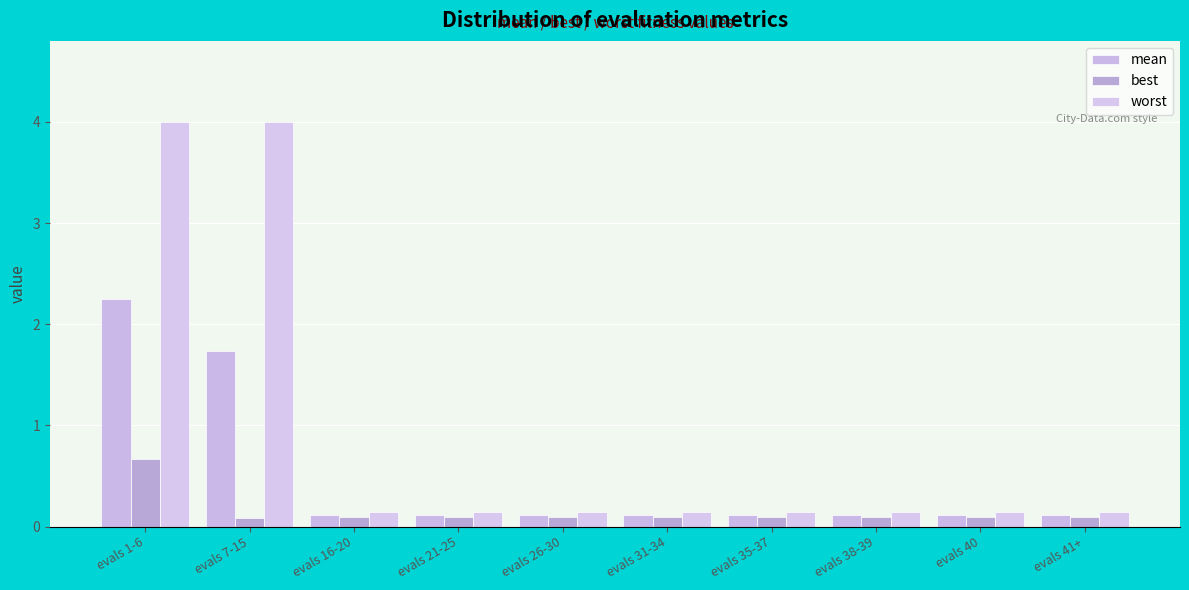

How many groups of bars are there?

10